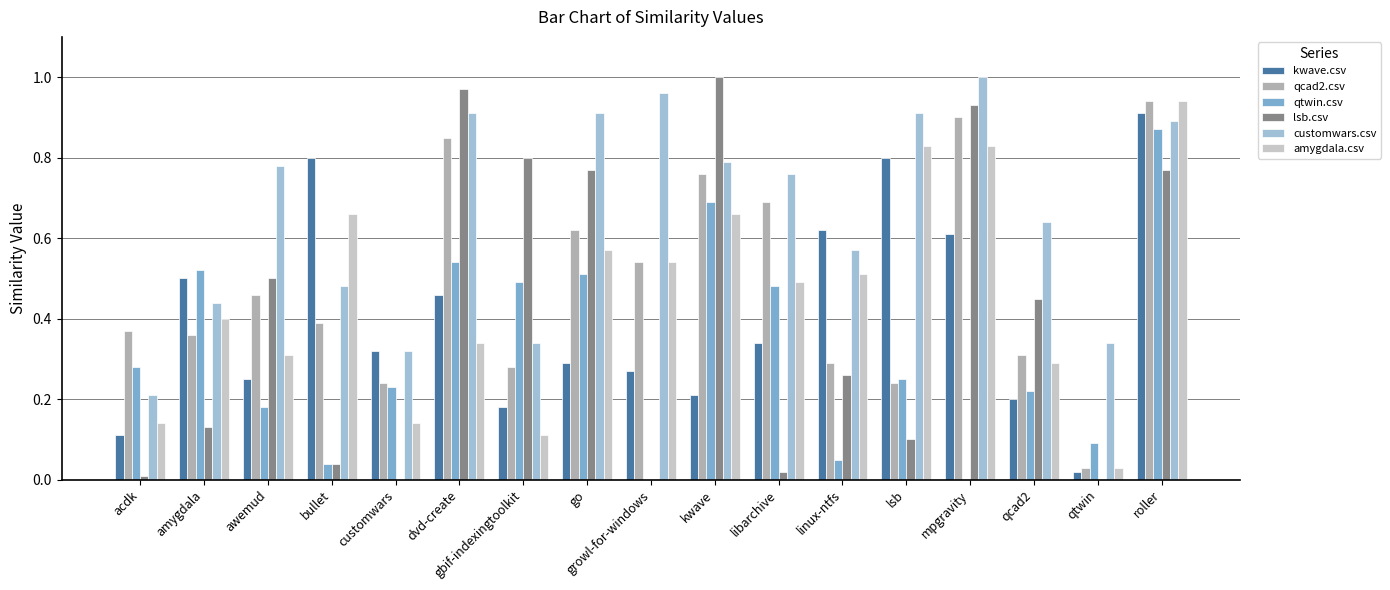

The customwars.csv series shows 1.0 at growl-for-windows. True or false?

True